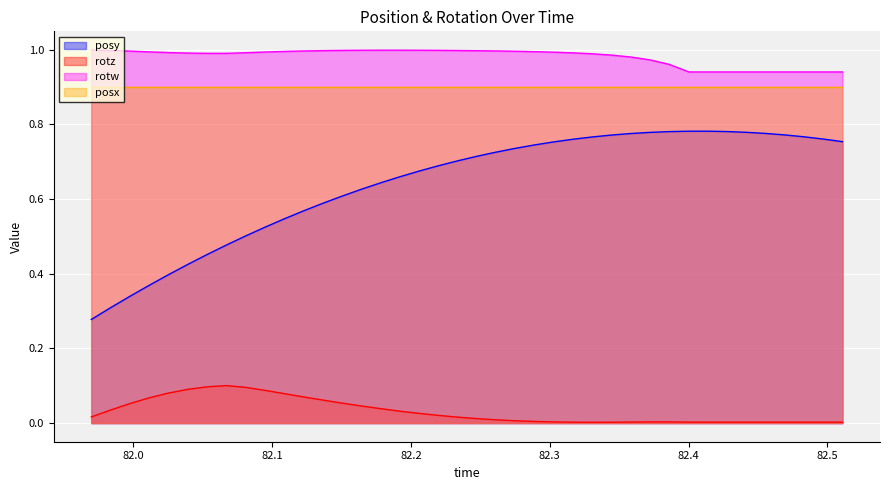

True or false: posy has a value of 0.5 at 82.4137.

False